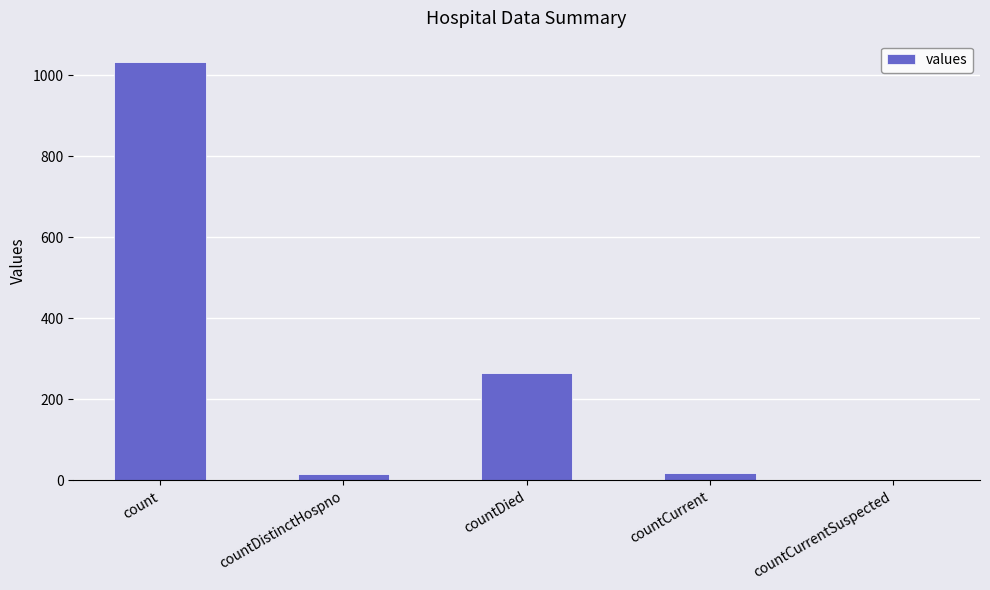

True or false: the data shows 1034 at count.

True